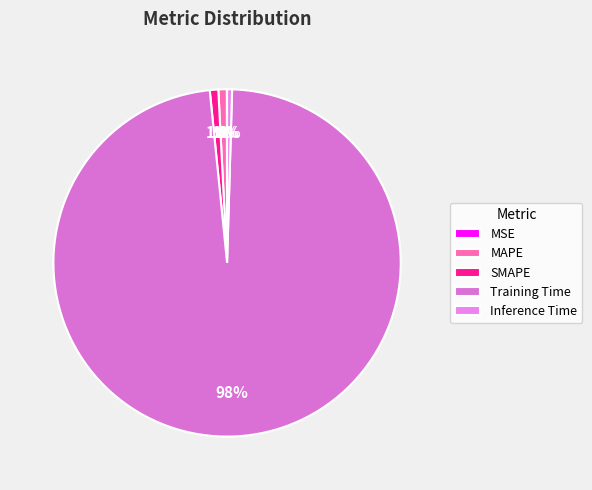

Does Training Time represent more than half of the total?

Yes